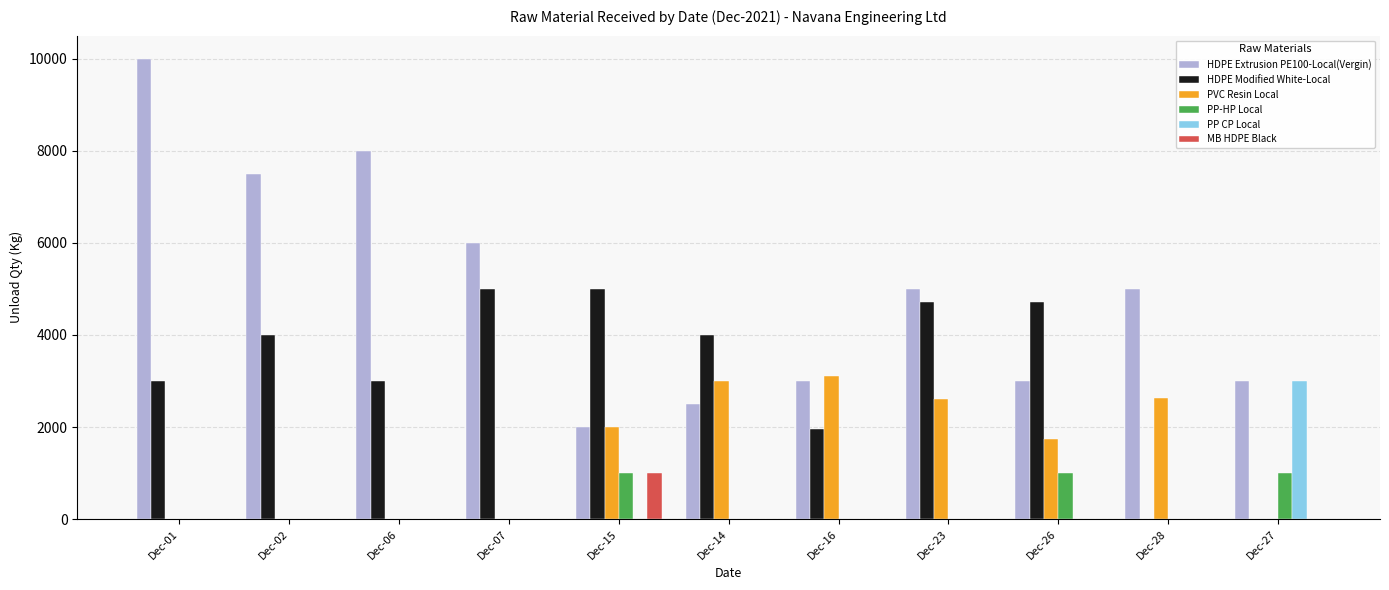

How many groups of bars are there?

11